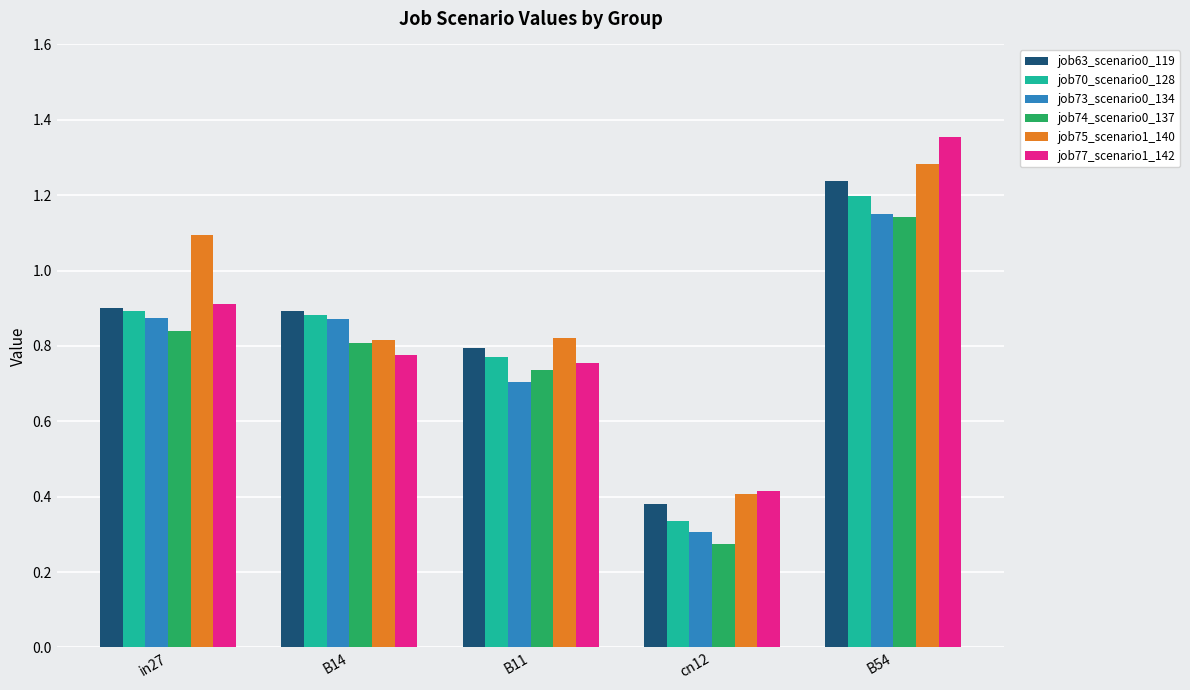

What are all the series names shown in the legend?

job63_scenario0_119, job70_scenario0_128, job73_scenario0_134, job74_scenario0_137, job75_scenario1_140, job77_scenario1_142